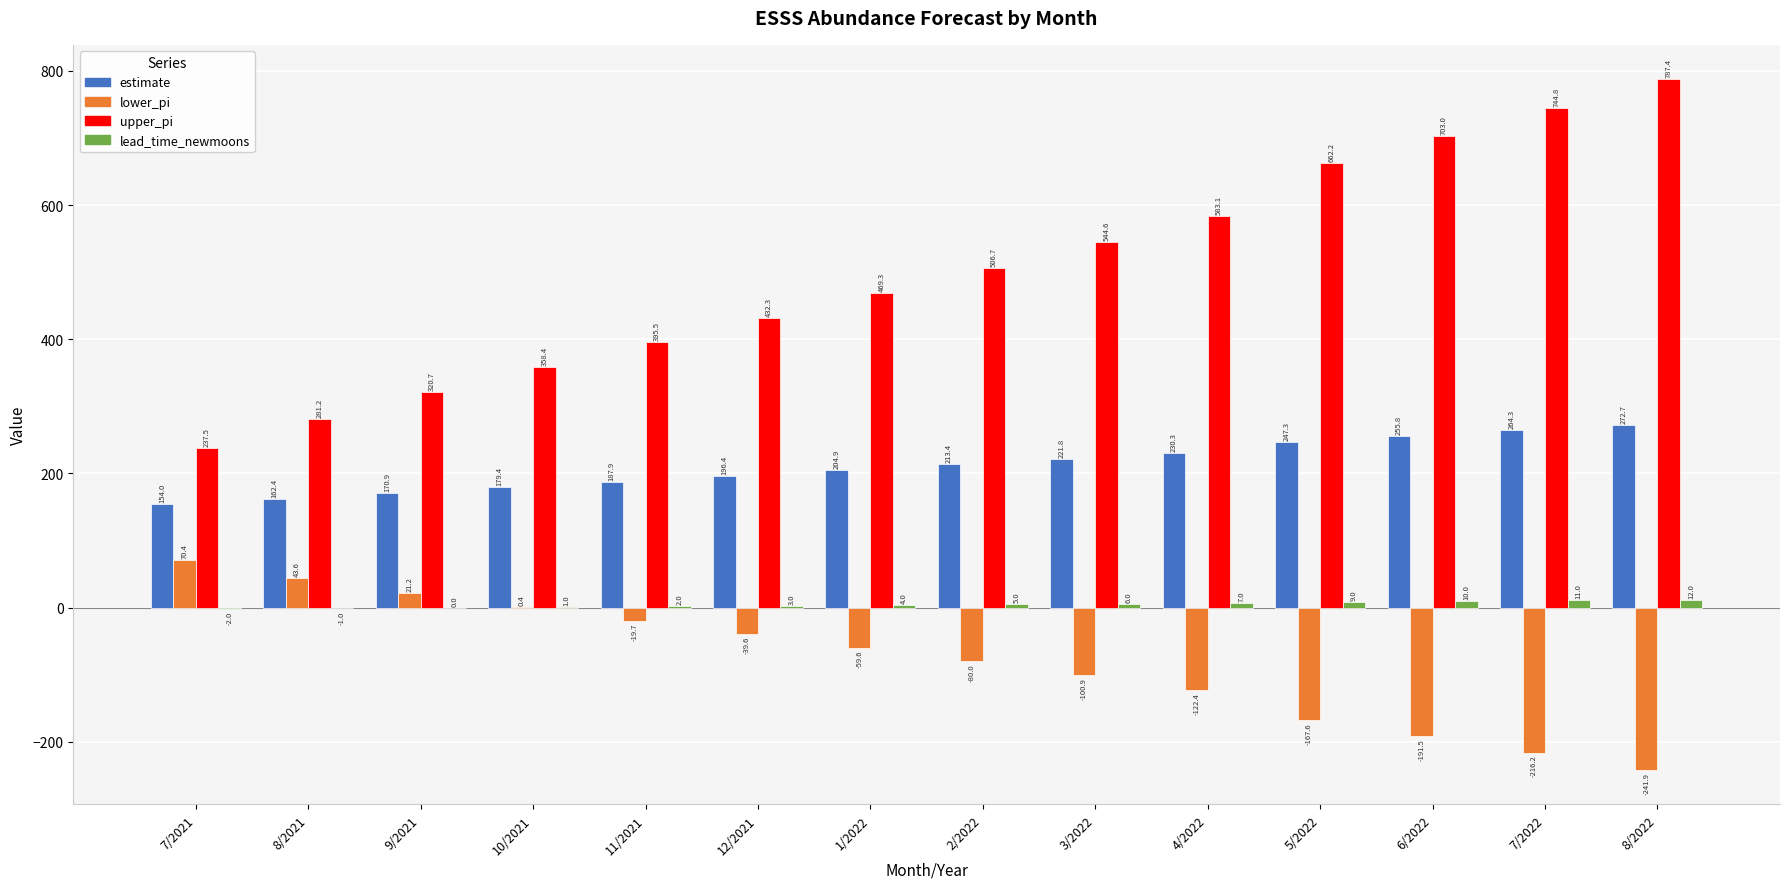

What is the highest value of the lead_time_newmoons series?

12.0